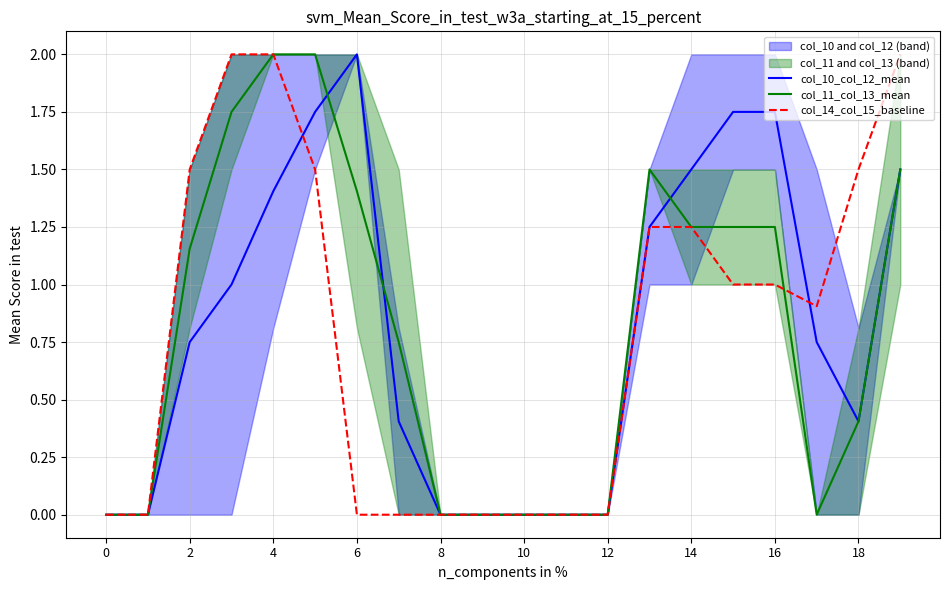

How many col_10_col_12_mean values are between 0 and 1?

12